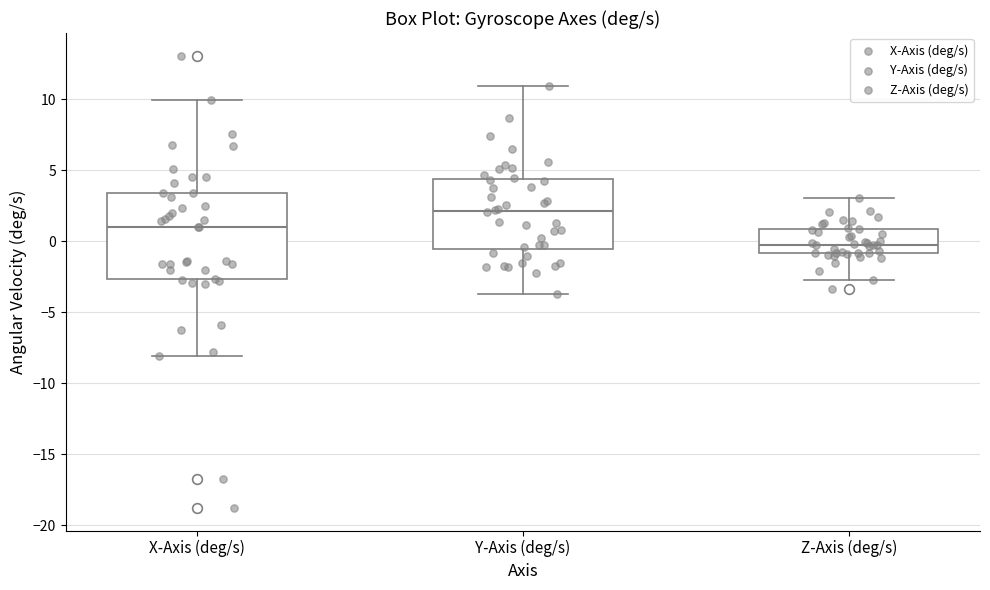

Comparing the boxes themselves (not the whiskers), which one is the tallest?

X-Axis (deg/s)